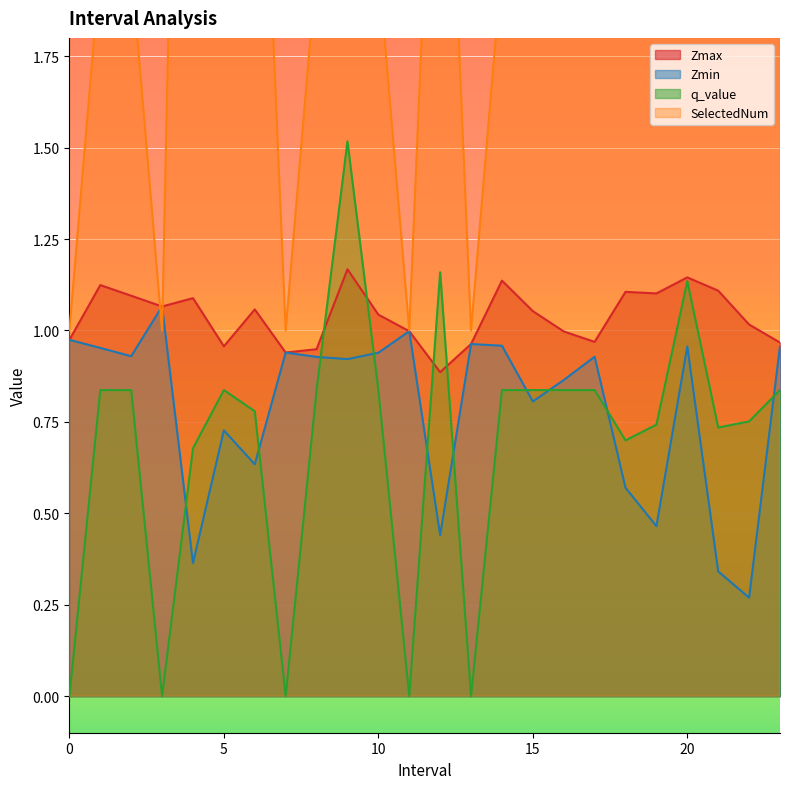

At how many categories does at least one series exceed 0?

24